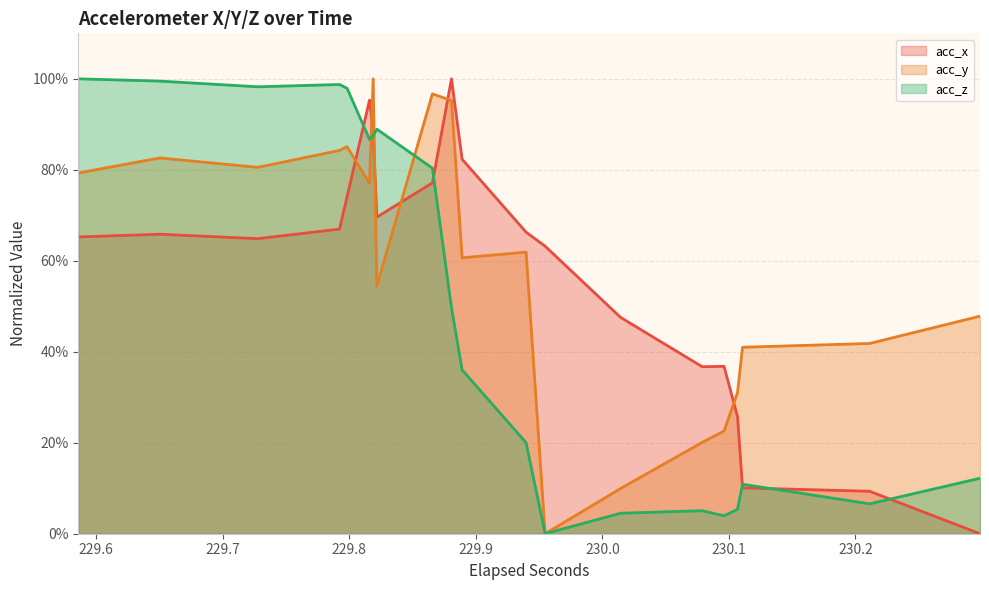

What is the maximum value shown in the chart?

100.0